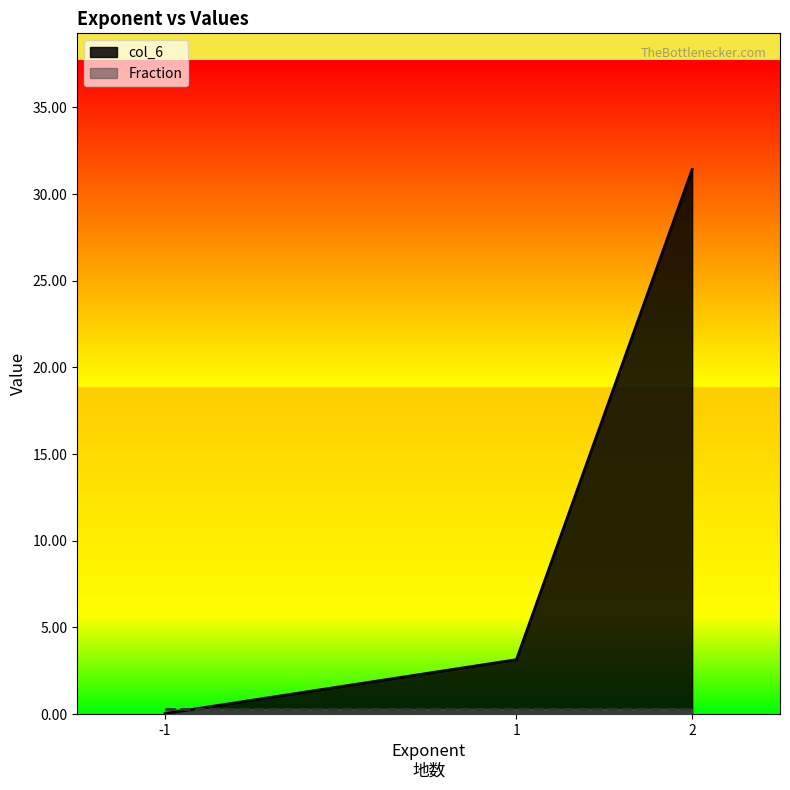

Which category has the highest value across all series?

2